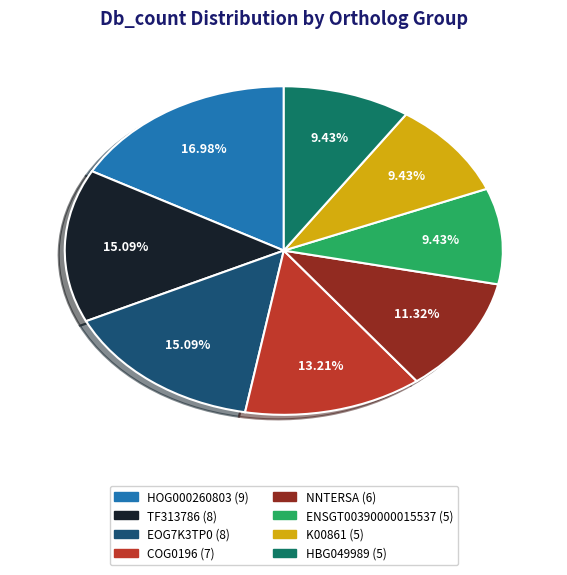

To the nearest percent, what portion does ENSGT00390000015537 represent?

9%